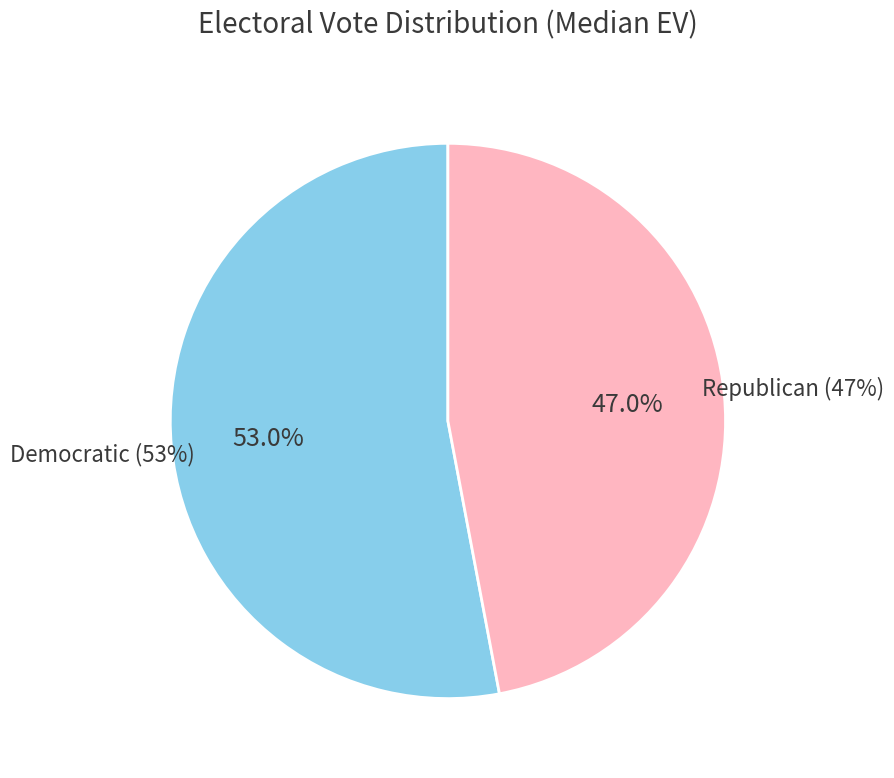

True or false: democratic accounts for 53% of the total.

True